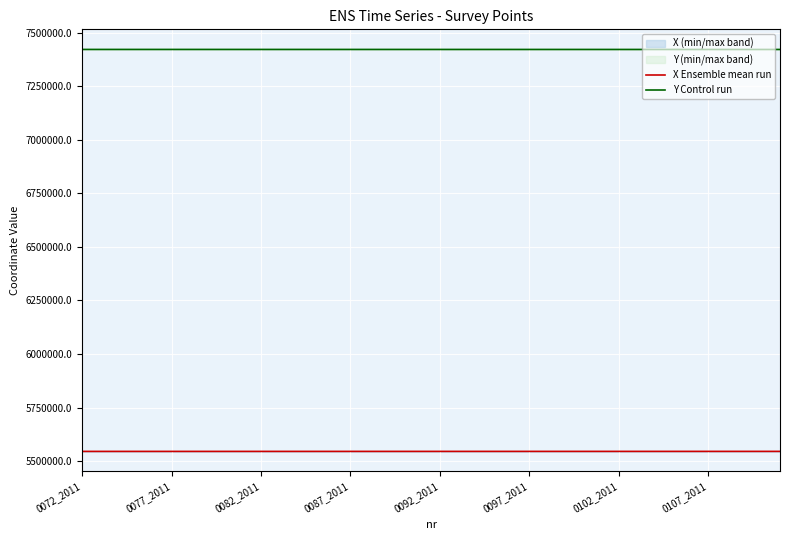

What is the highest value of the X Ensemble mean run series?

5545243.3